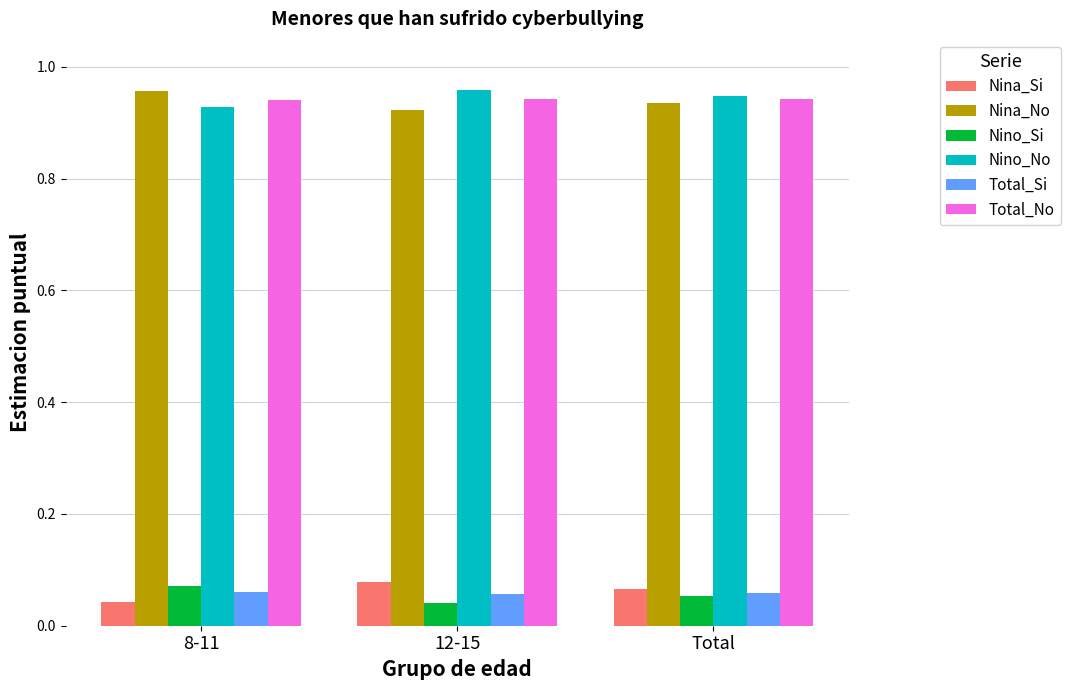

At how many categories does at least one series exceed 0?

3